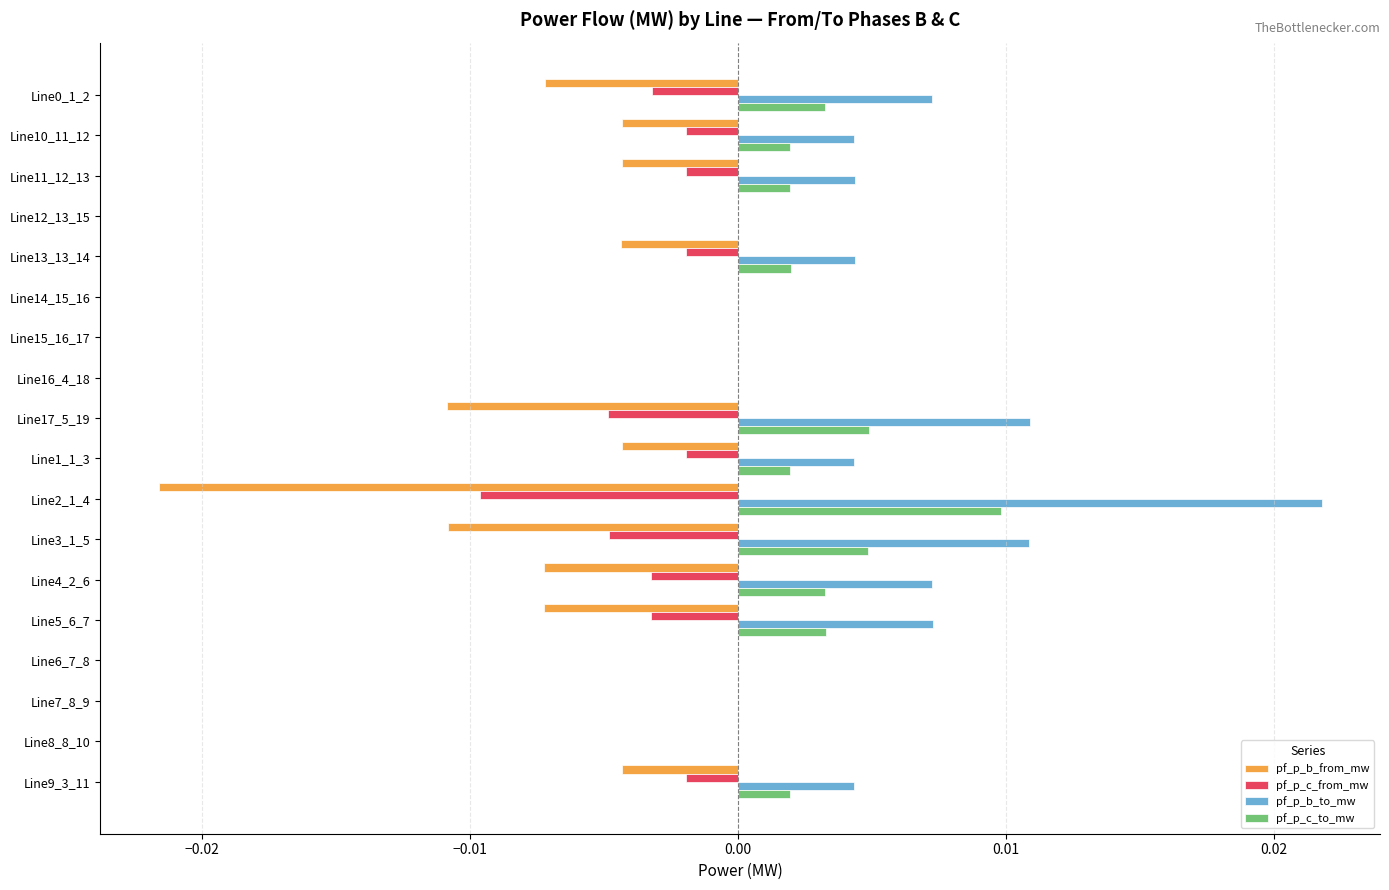

The pf_p_c_from_mw series shows -0.0 at Line11_12_13. True or false?

True